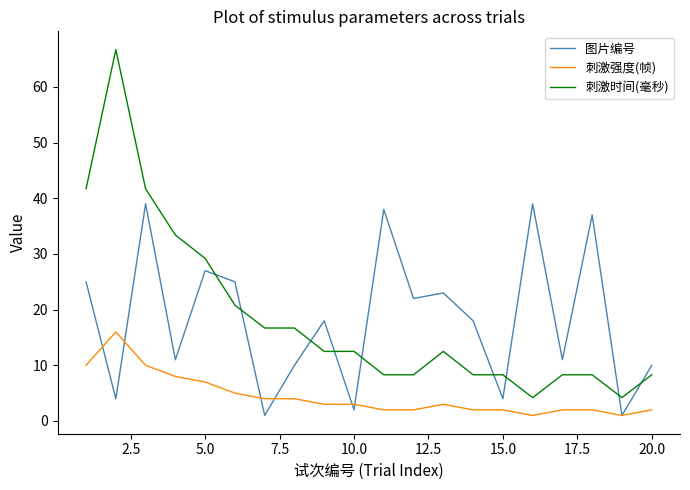

Which series has the largest range (max minus min)?

刺激时间(毫秒)